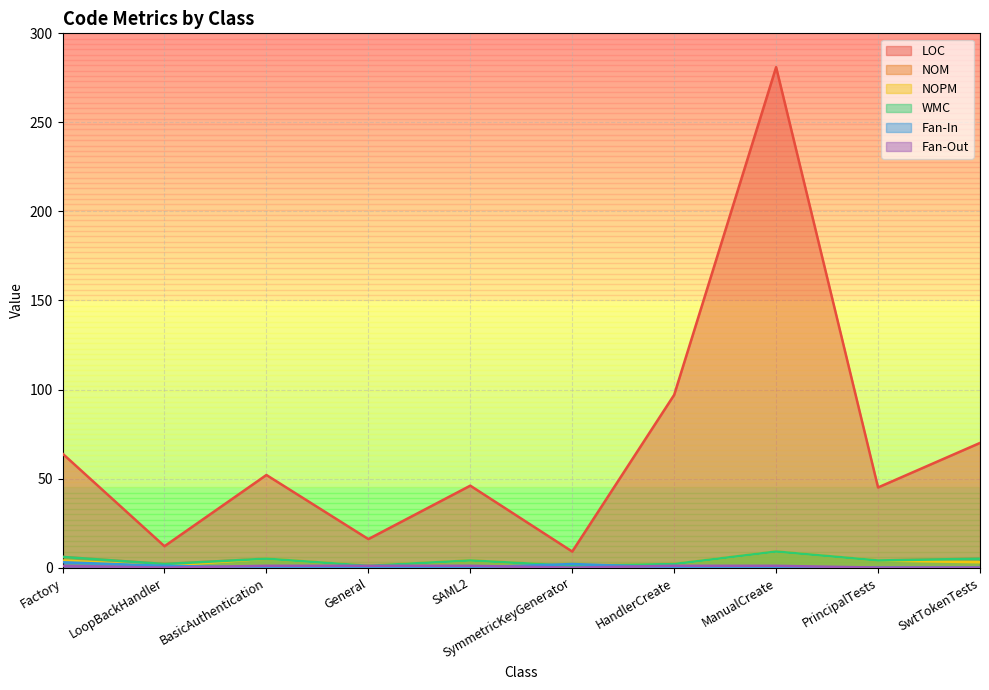

True or false: Fan-Out has a value of 0 at SAML2.

False